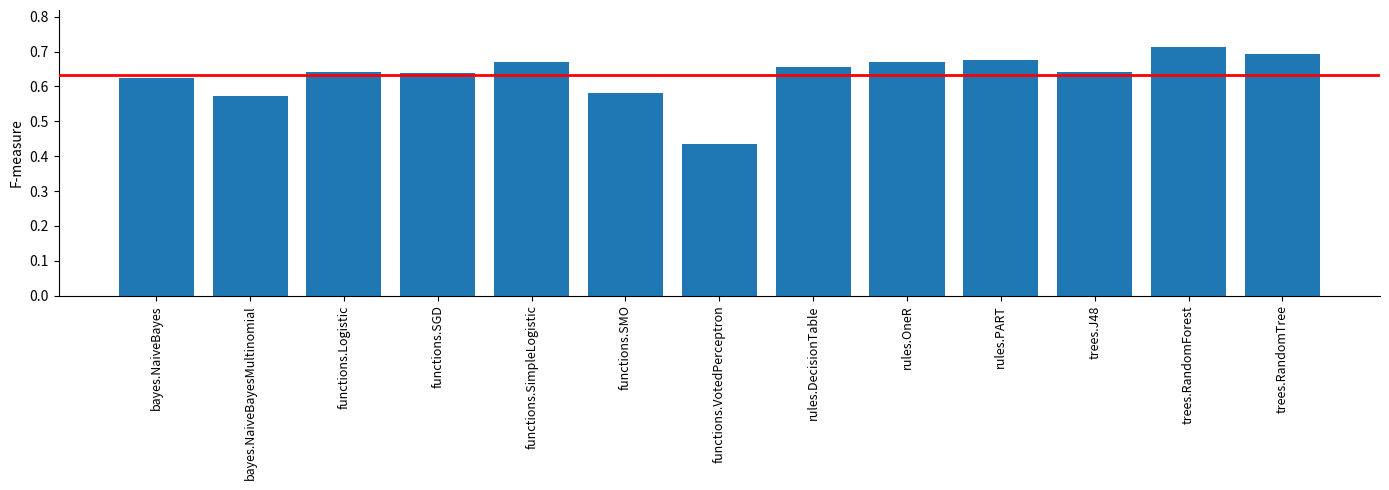

What is the sum of the values at rules.DecisionTable and rules.OneR?

1.3